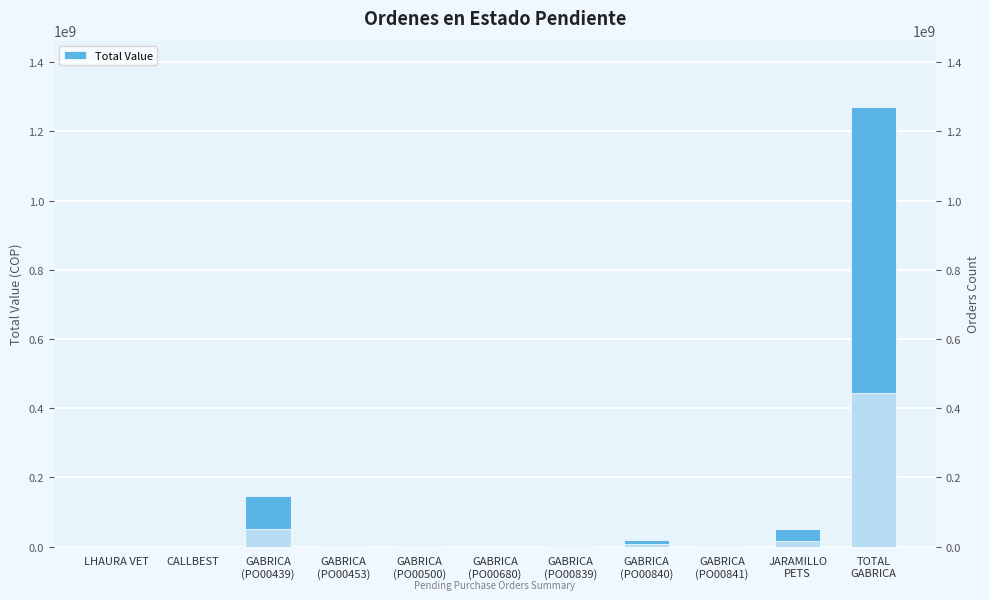

Is it true that the value at GABRICA
(PO00840) is 20051928.0?

True